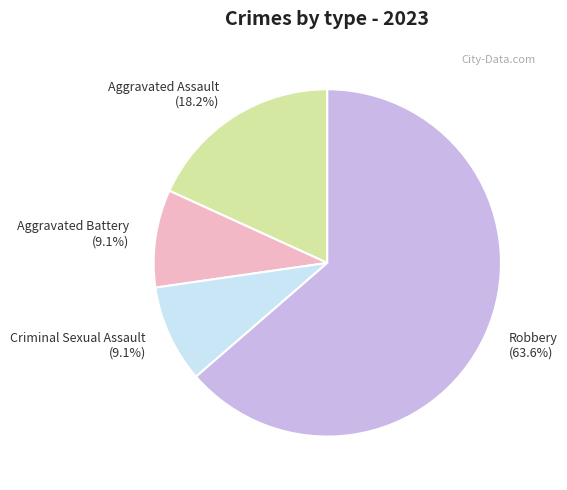

Does any single category account for the majority?

Yes